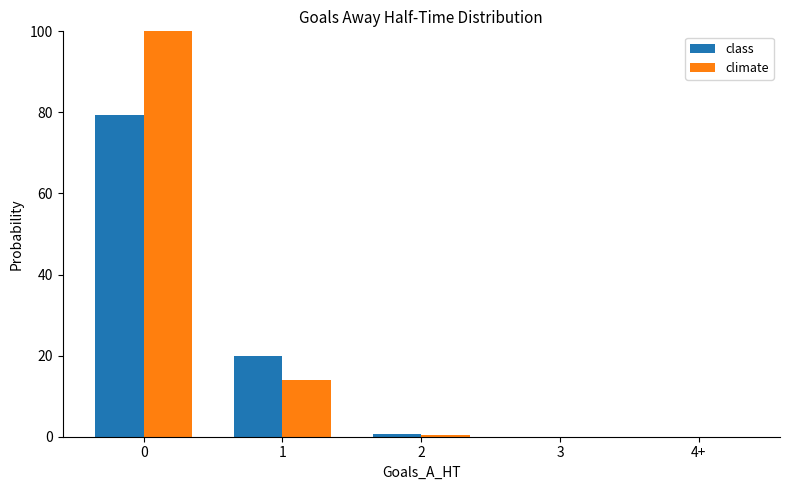

Which series has the largest total across all categories?

climate